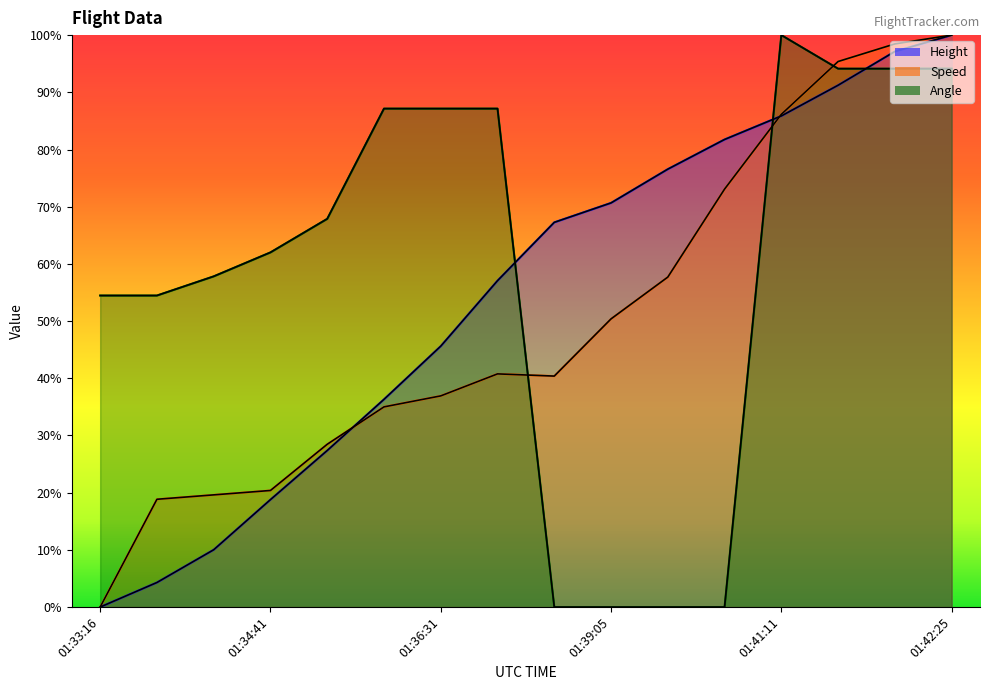

Reading left to right, list all the values displayed in this chart.

Height: 01:33:16=0.0	01:33:45=0.0	01:34:15=0.1	01:34:41=0.2	01:35:10=0.3	01:35:52=0.4	01:36:31=0.5	01:37:25=0.6	01:38:36=0.7	01:39:05=0.7	01:39:35=0.8	01:40:35=0.8	01:41:11=0.9	01:41:41=0.9	01:42:10=1.0	01:42:25=1.0
Speed: 01:33:16=0.0	01:33:45=0.2	01:34:15=0.2	01:34:41=0.2	01:35:10=0.3	01:35:52=0.3	01:36:31=0.4	01:37:25=0.4	01:38:36=0.4	01:39:05=0.5	01:39:35=0.6	01:40:35=0.7	01:41:11=0.9	01:41:41=1.0	01:42:10=1.0	01:42:25=1.0
Angle: 01:33:16=0.5	01:33:45=0.5	01:34:15=0.6	01:34:41=0.6	01:35:10=0.7	01:35:52=0.9	01:36:31=0.9	01:37:25=0.9	01:38:36=0.0	01:39:05=0.0	01:39:35=0.0	01:40:35=0.0	01:41:11=1.0	01:41:41=0.9	01:42:10=0.9	01:42:25=0.9